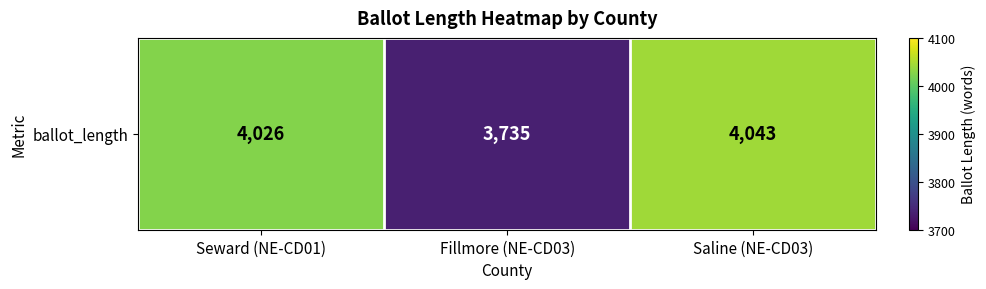

Is it true that the value at Saline (NE-CD03) is 1168?

False